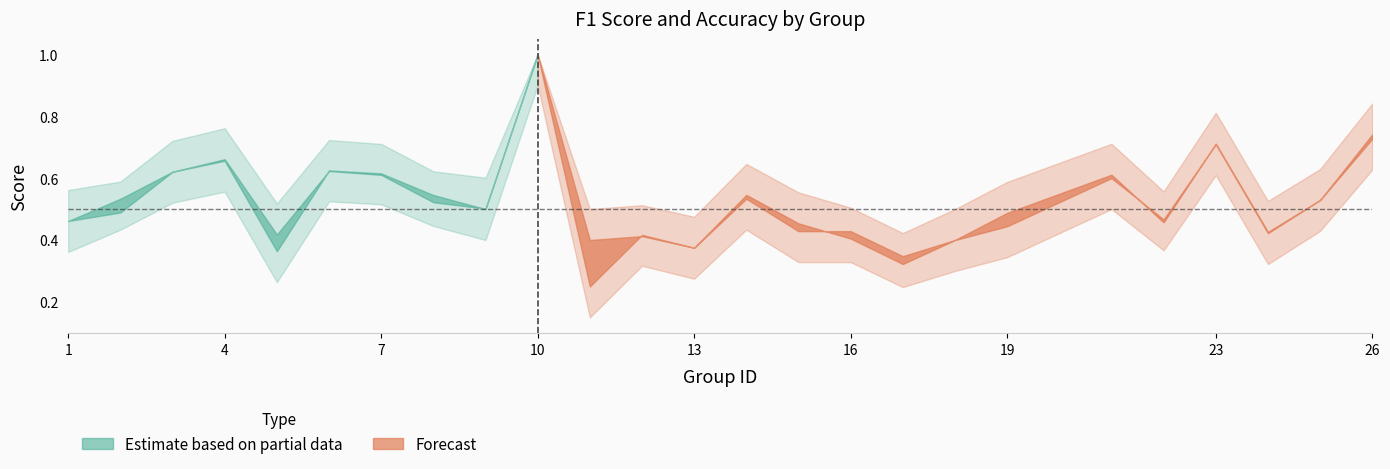

How many intersections are there between accuracy and f1?

6